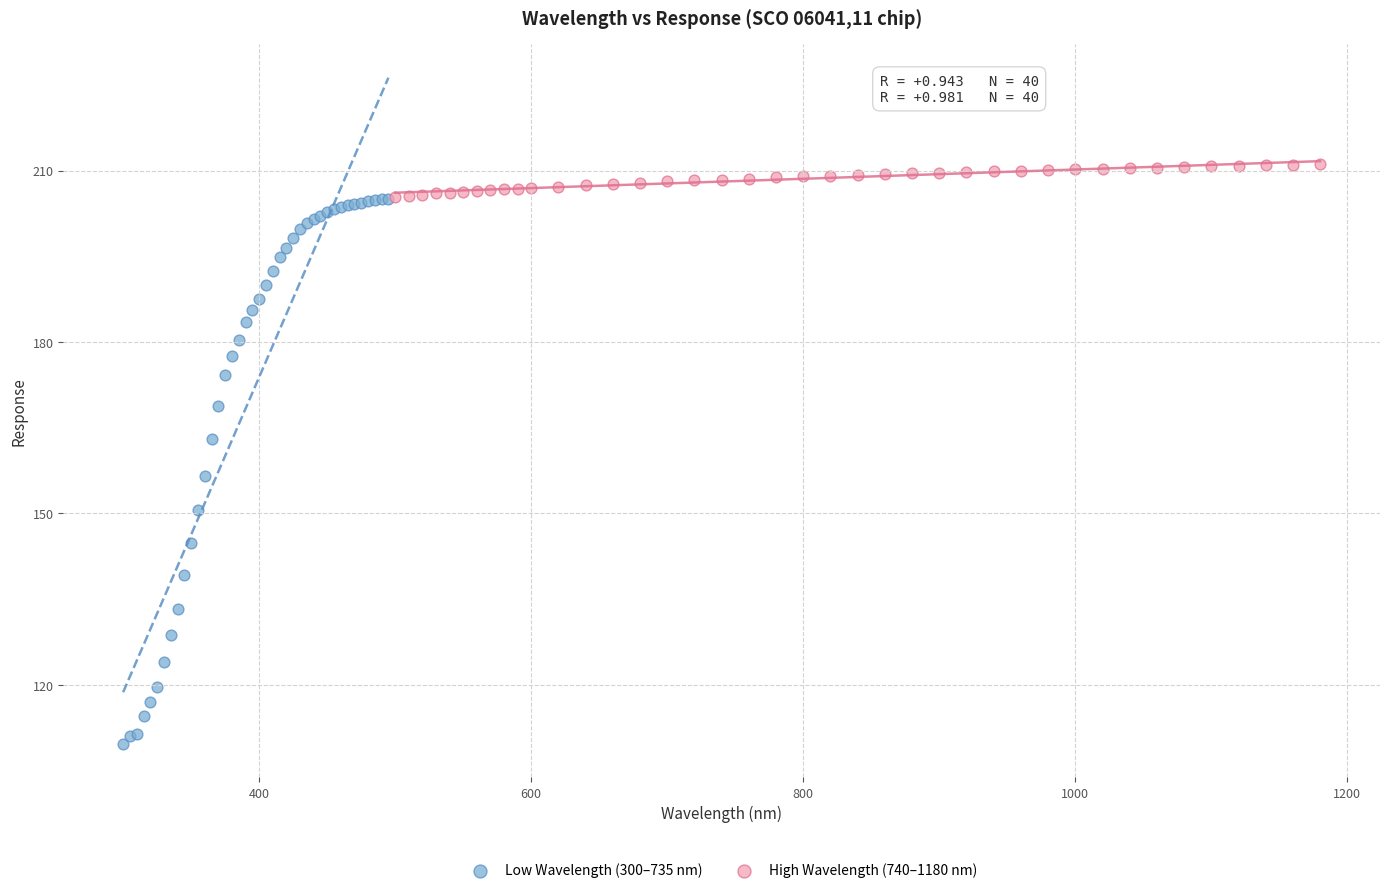

Which series reaches the minimum Y coordinate?

Low Wavelength (300–735 nm)